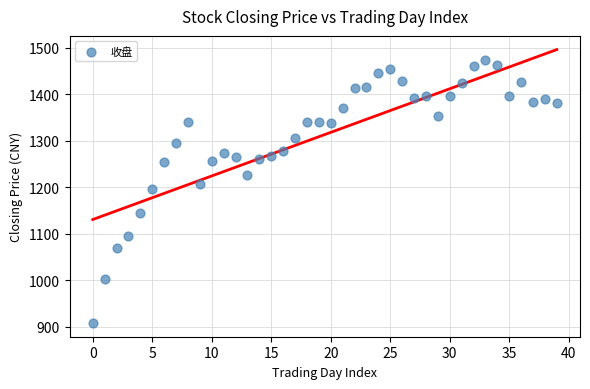

What is the range of Y values (max minus min)?

566.4